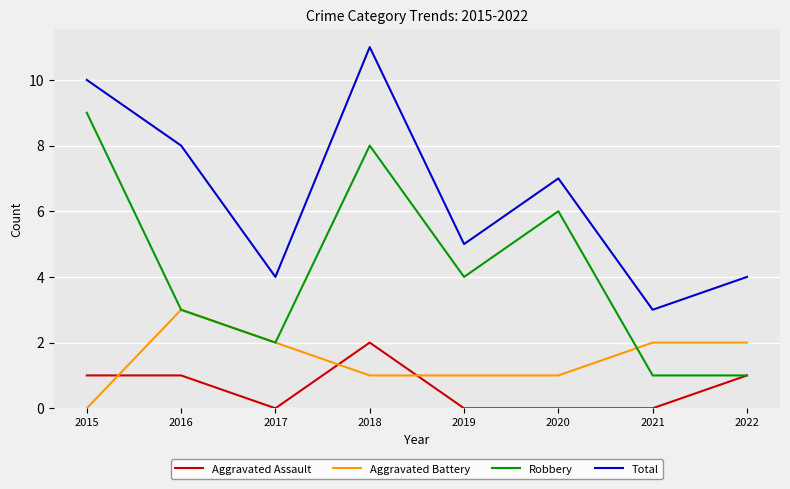

What is the difference between the highest and lowest values at 2022?

3